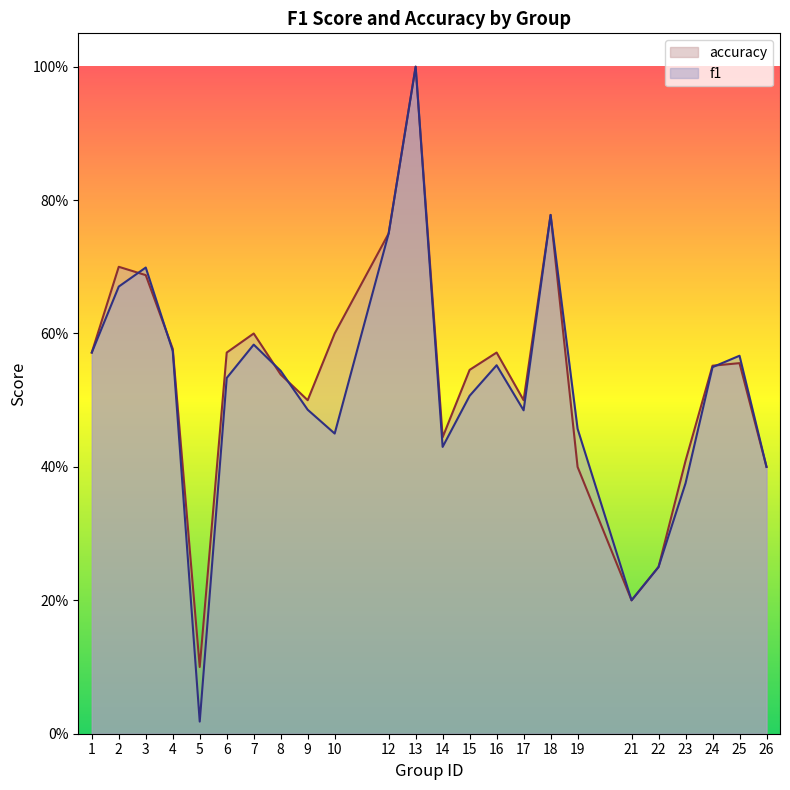

Is the value of accuracy at 3 greater than the value of f1 at 5?

Yes